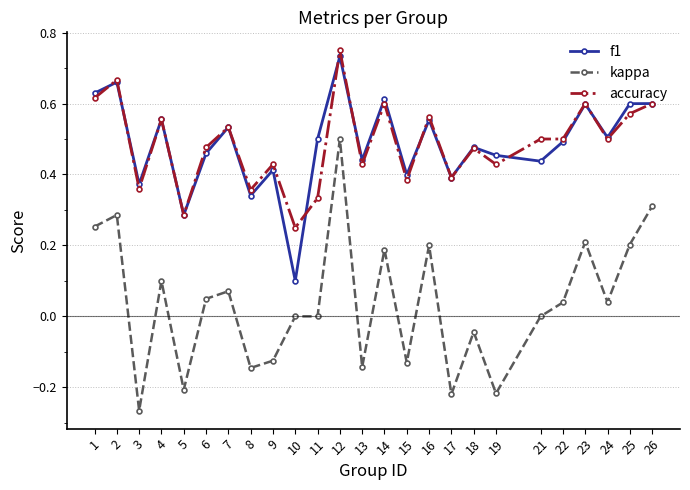

How many lines are shown in the chart?

3